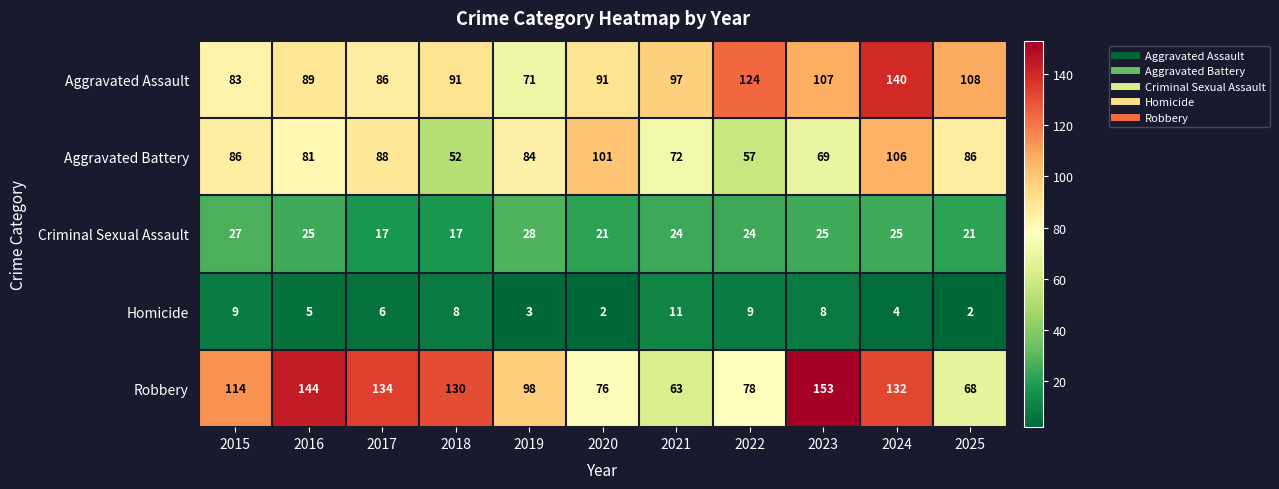

What is the spread (max minus min) of values at 2021?

86